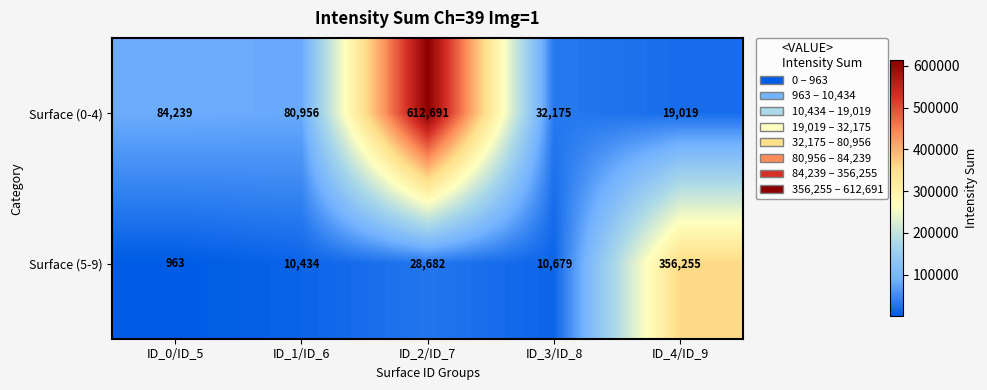

Reading right to left, list all the values displayed in this chart.

Surface (0-4): 19019	32175	612691	80956	84239
Surface (5-9): 356255	10679	28682	10434	963